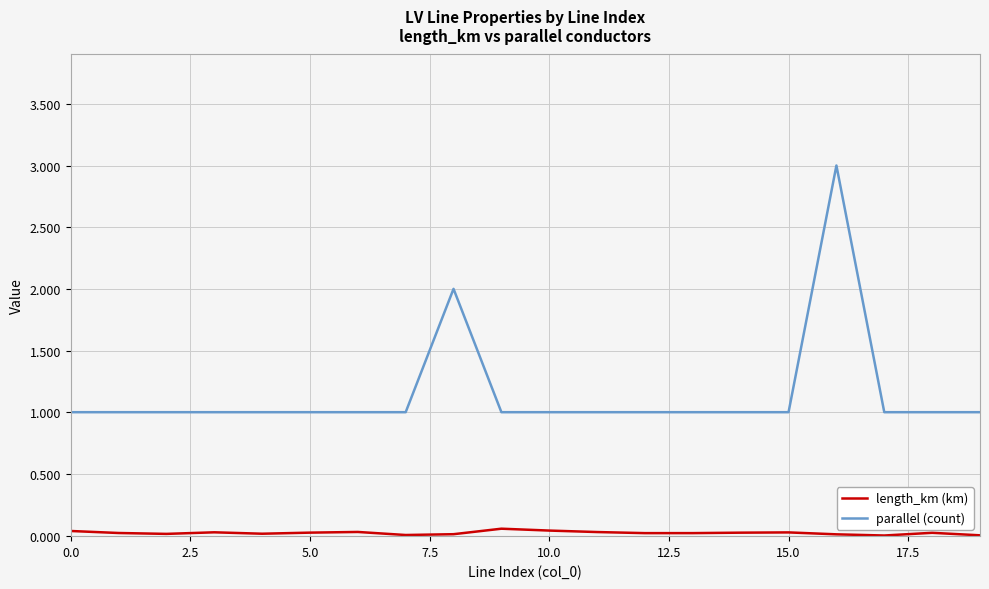

What is the lowest value of the parallel (count) series?

1.0